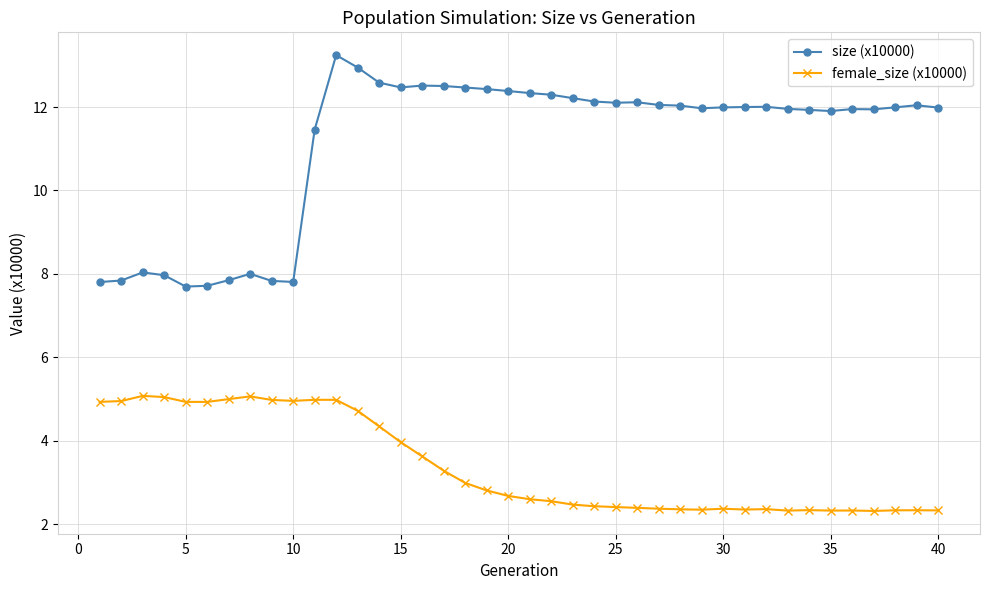

Which series has the largest range (max minus min)?

size (x10000)